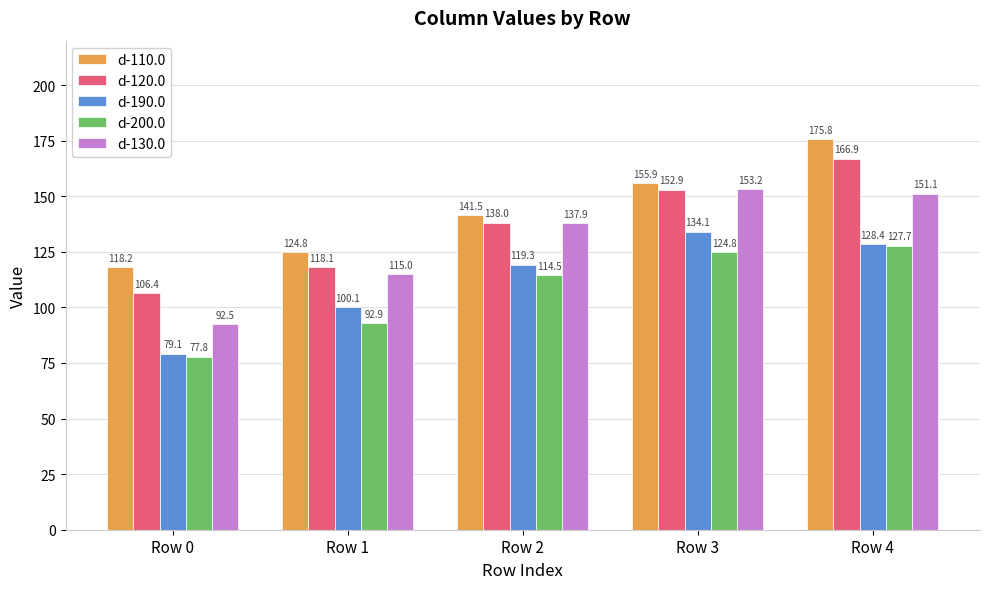

How many values in the d-110.0 series are below 141?

2